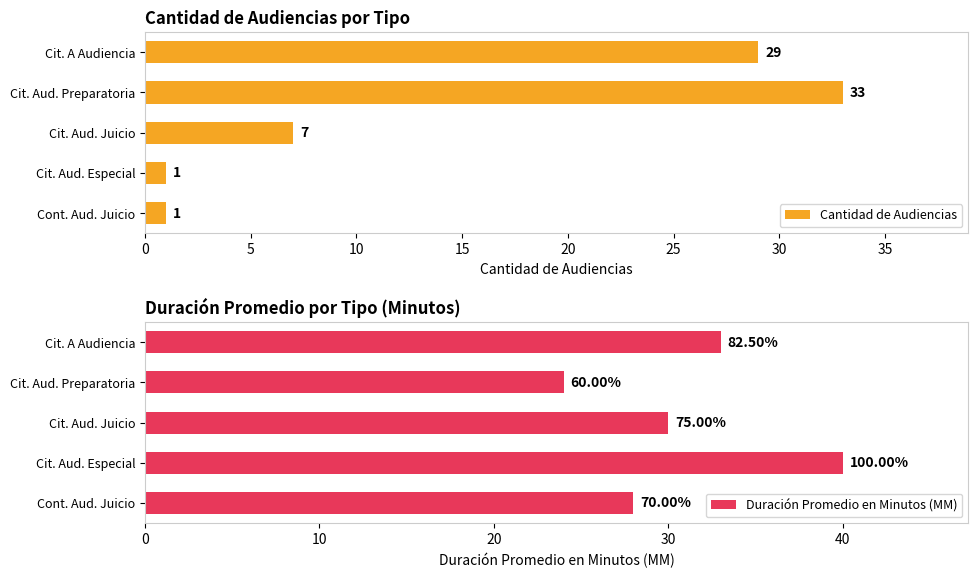

The Cantidad de Audiencias series shows 29 at Cit. A Audiencia. True or false?

True